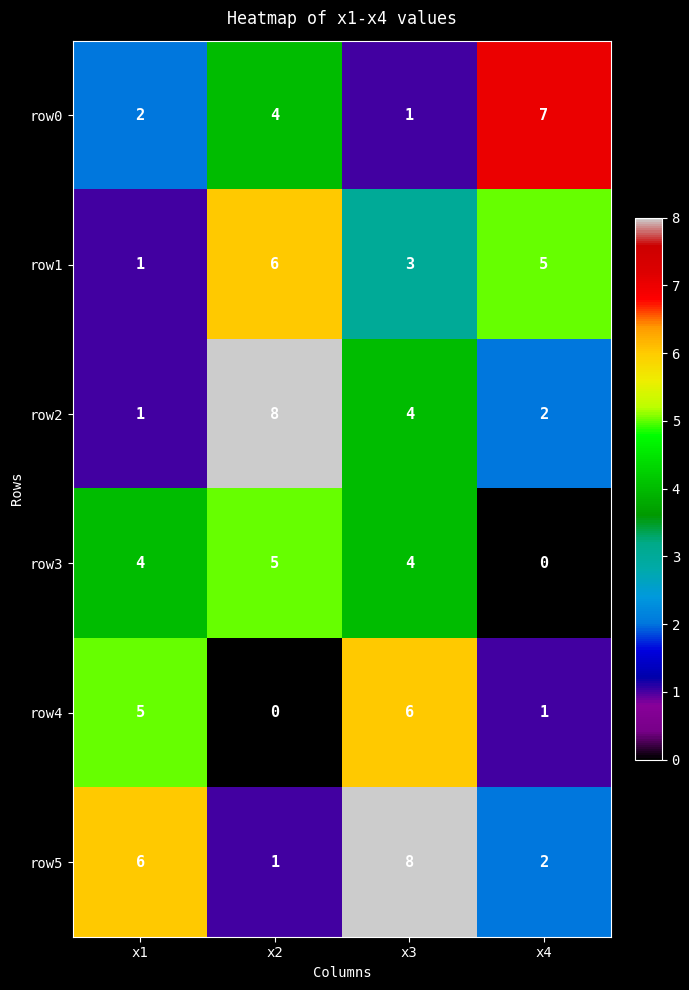

Which series has the largest total across all categories?

row5